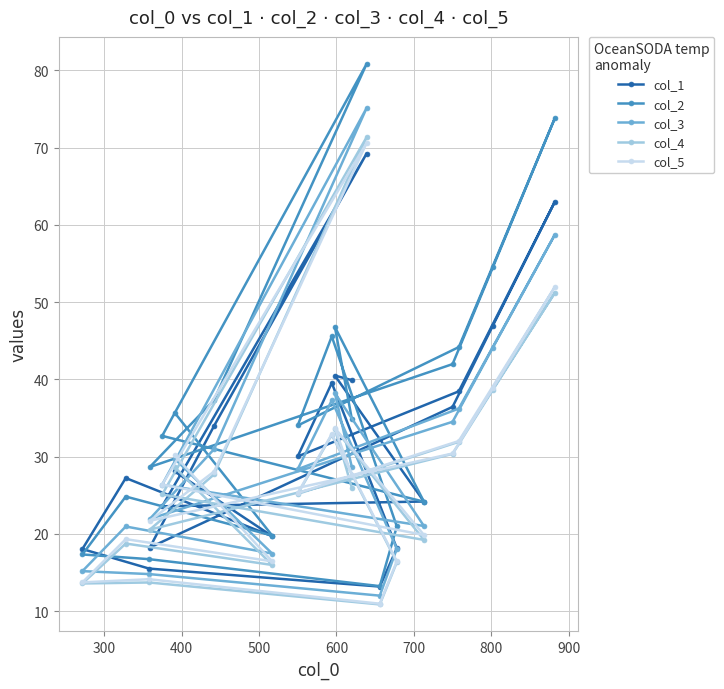

At how many categories does at least one series exceed 49?

3